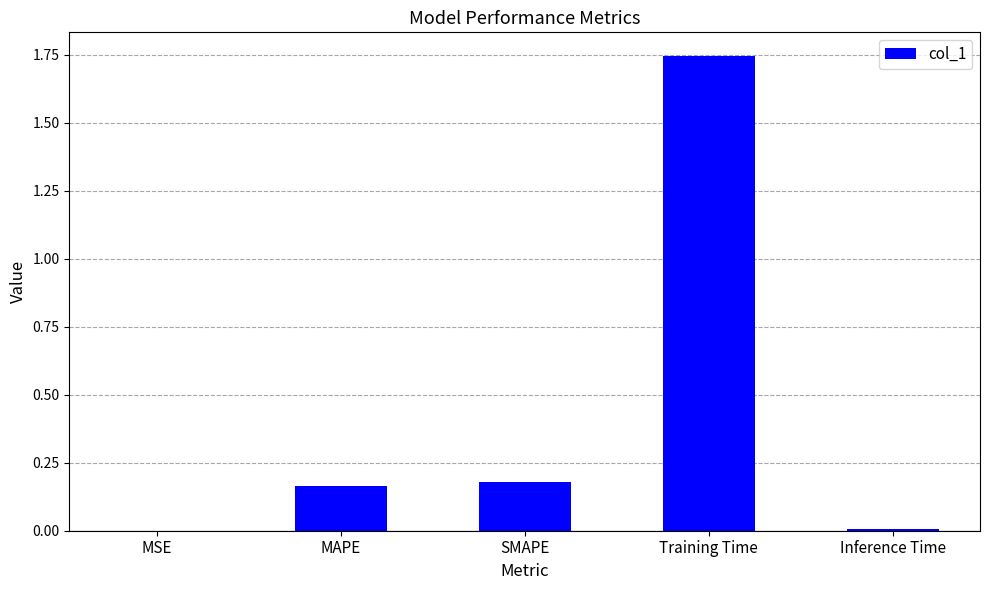

At which category does the chart reach its peak across all series?

Training Time